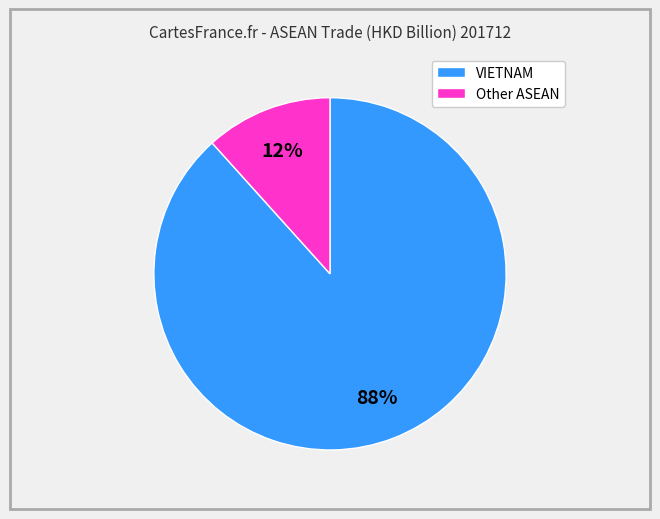

How many segments does this pie chart have?

2